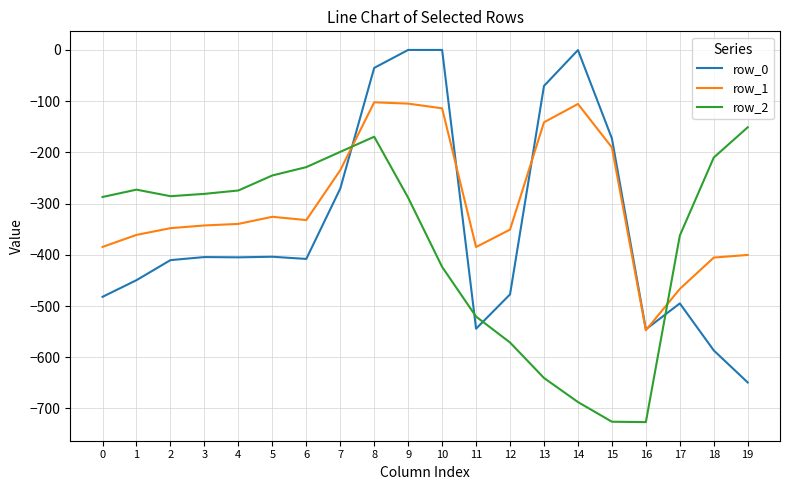

Does the chart have visible grid lines?

Yes